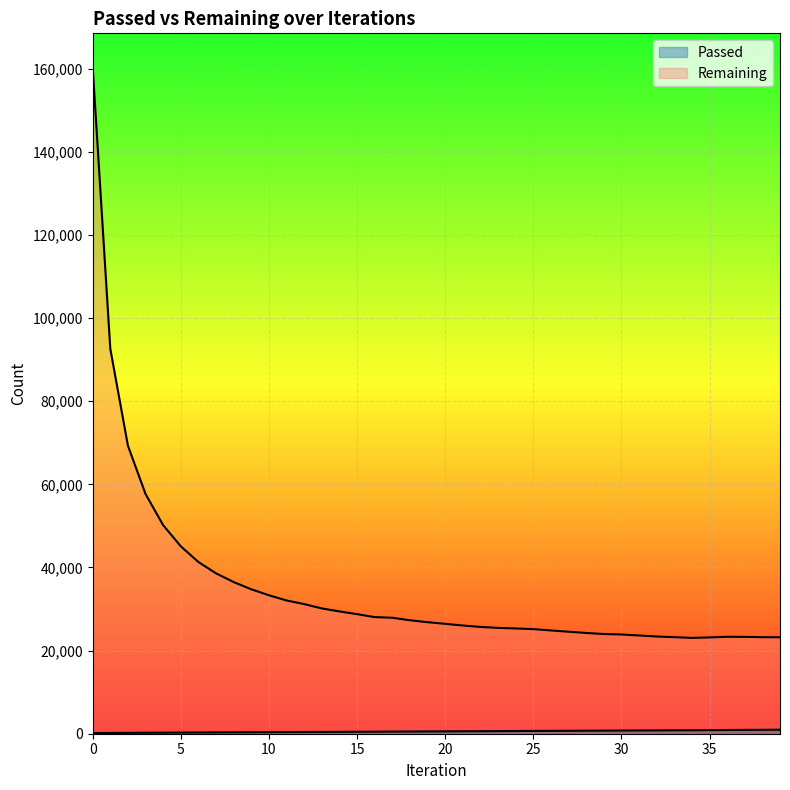

True or false: Remaining and Passed cross at least once.

False